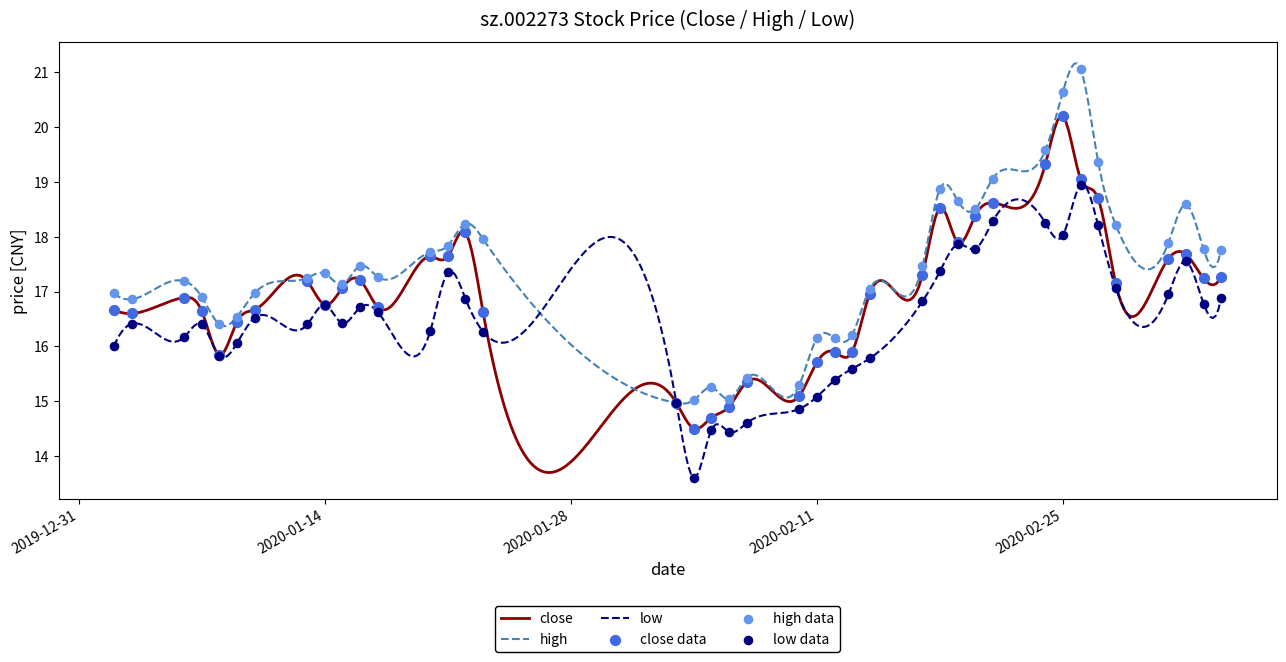

Which series has the widest spread of Y values?

high